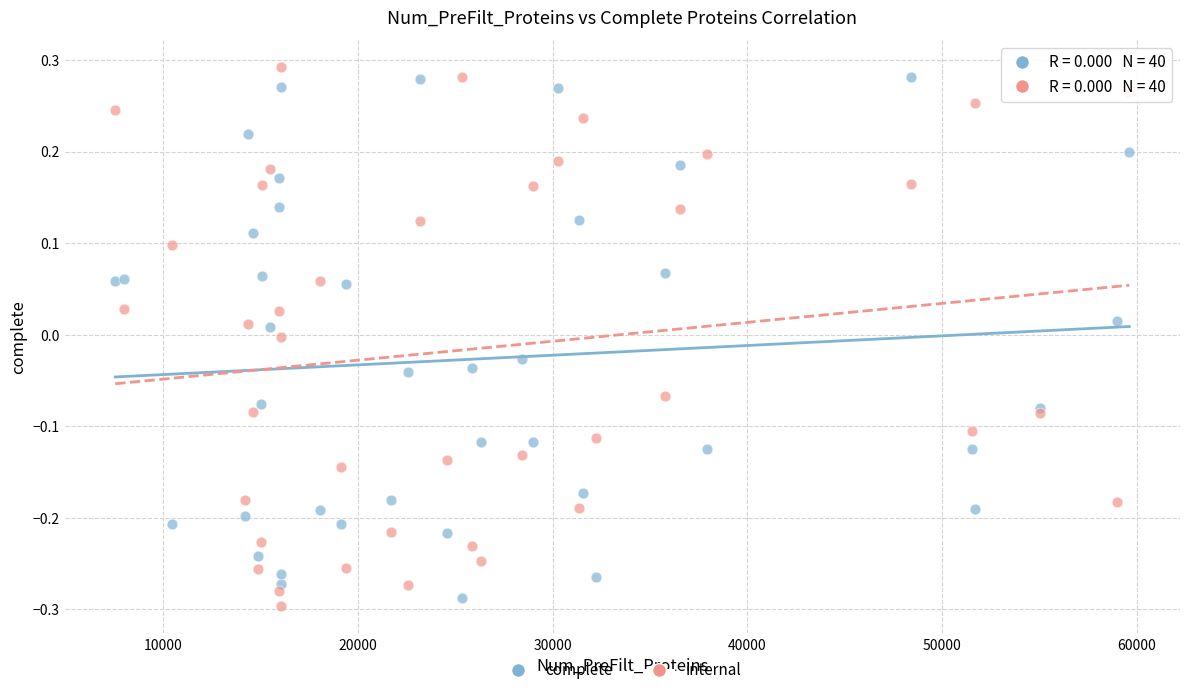

Which series reaches the maximum Y coordinate?

internal